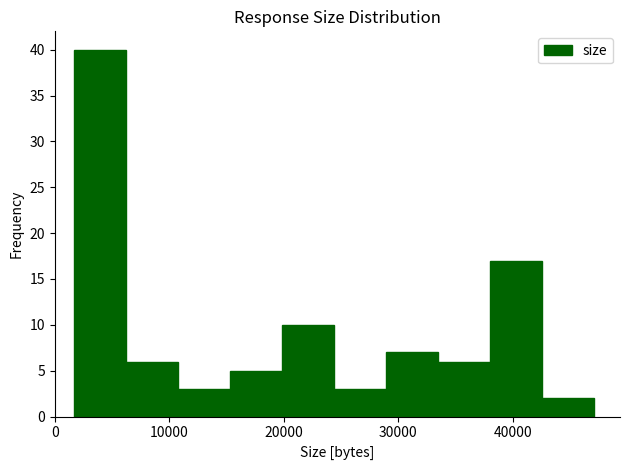

Over which range of the x-axis is the bar tallest?

2000 to 6000